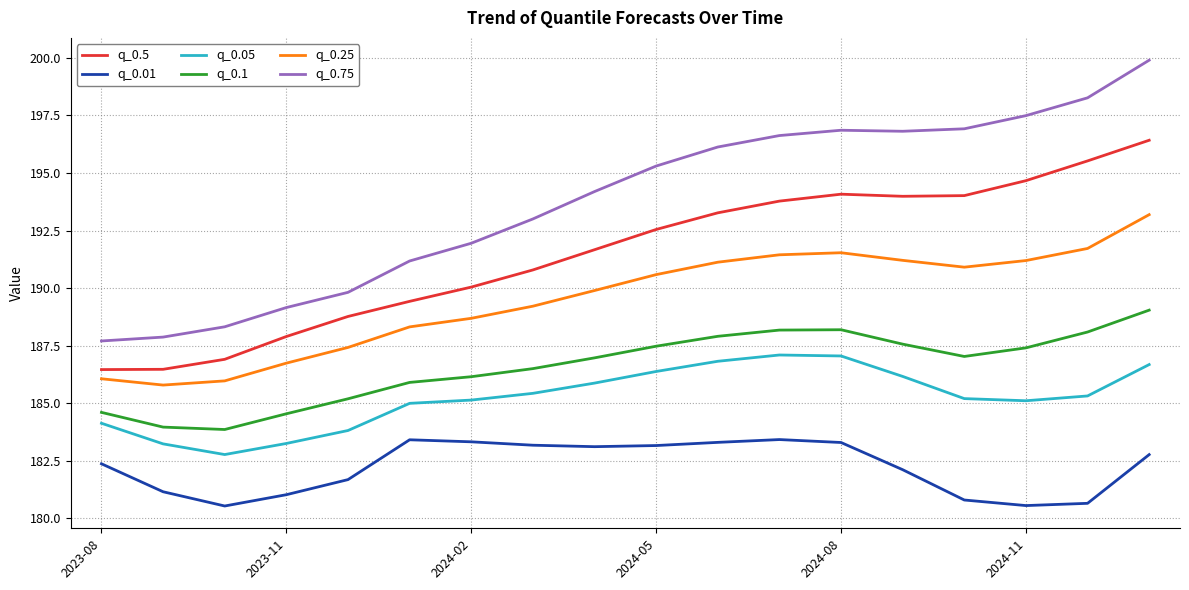

True or false: q_0.01 and q_0.25 intersect in this chart.

False